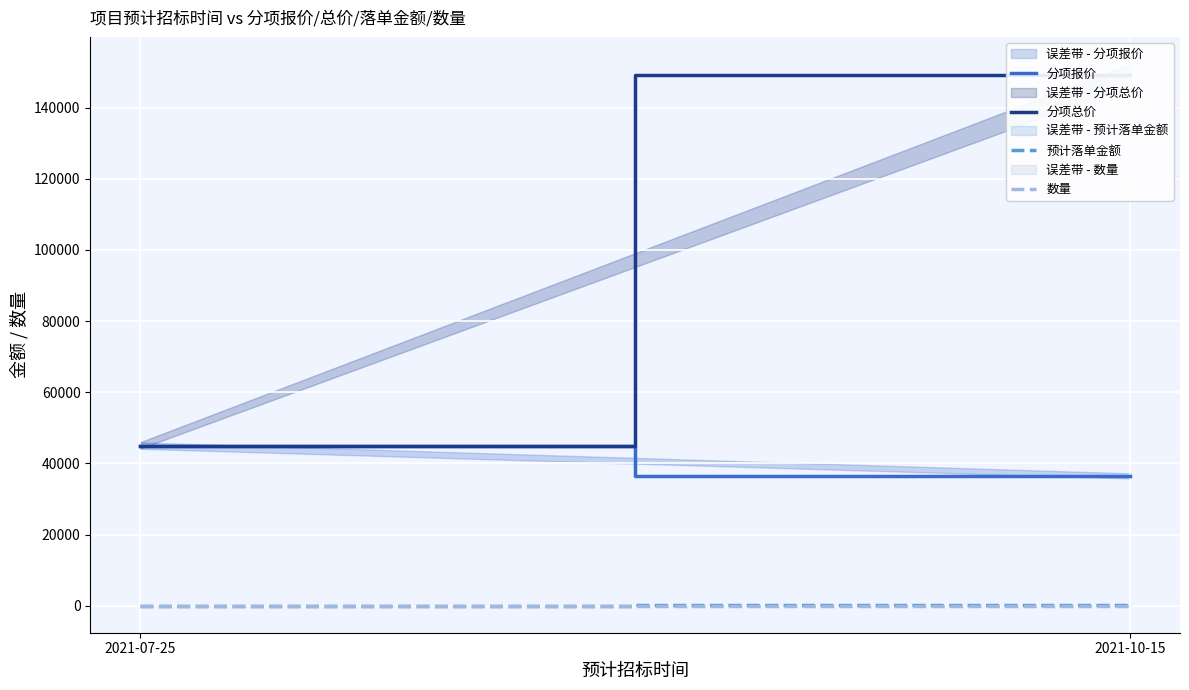

At 2021-10-15, list the series in order from smallest to largest.

数量, 预计落单金额, 分项报价, 分项总价